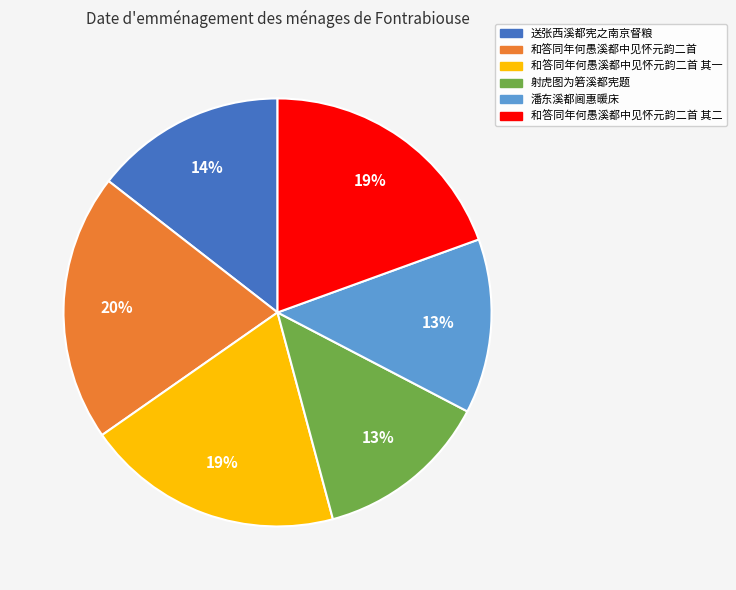

Do 和答同年何愚溪都中见怀元韵二首 and 射虎图为箬溪都宪题 together represent more than half of the pie?

No